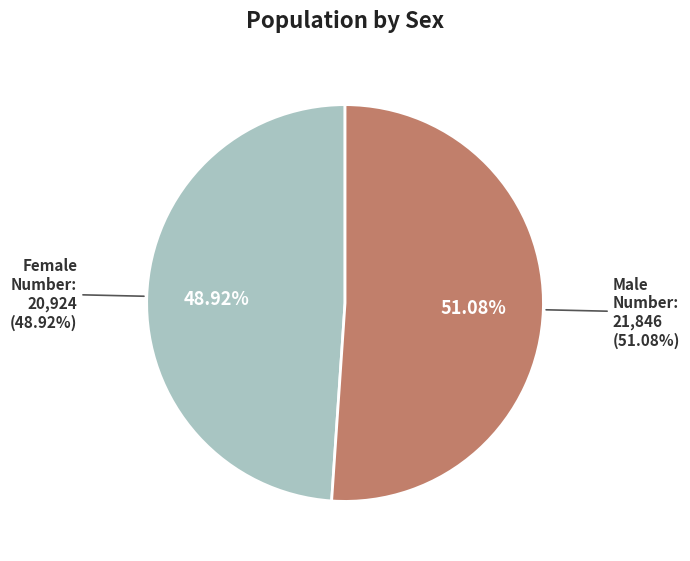

Rank the categories by value from highest to lowest.

Male, Female